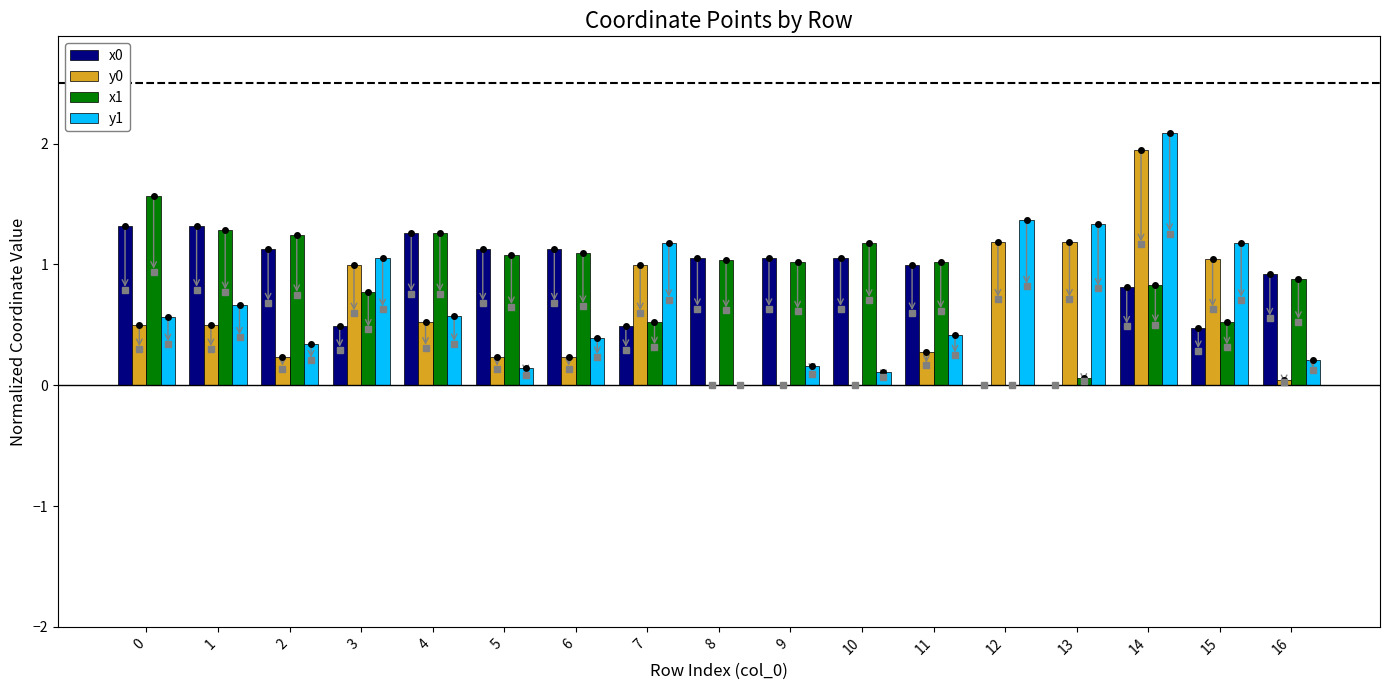

What is the total value across all series at 14?

5.7